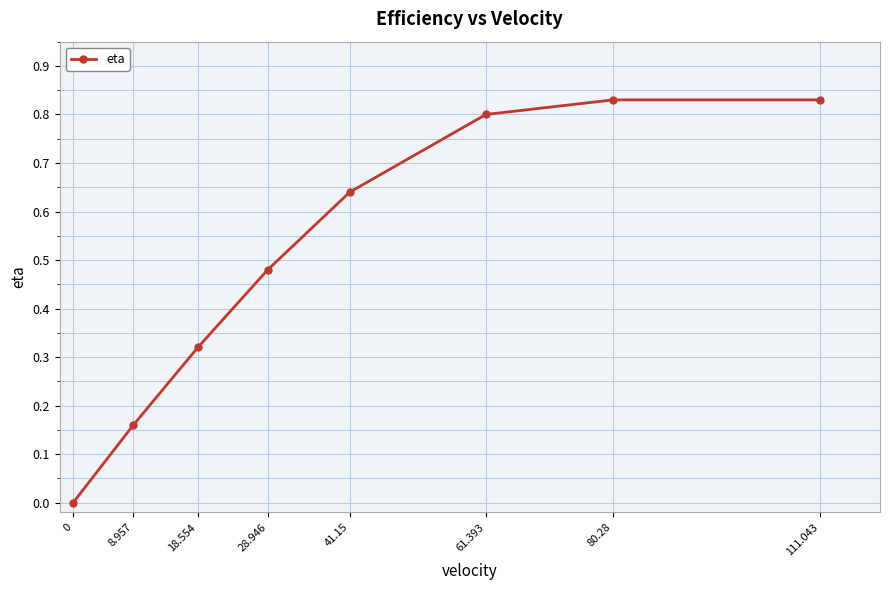

True or false: there are more than 2 points higher than both neighbors.

False